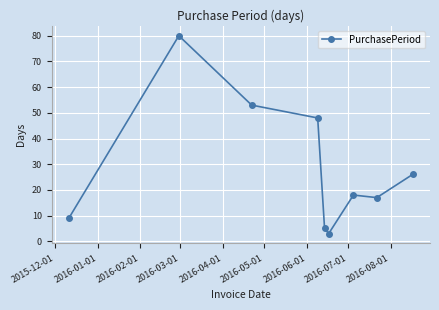

What is the difference between the maximum and minimum values?

77